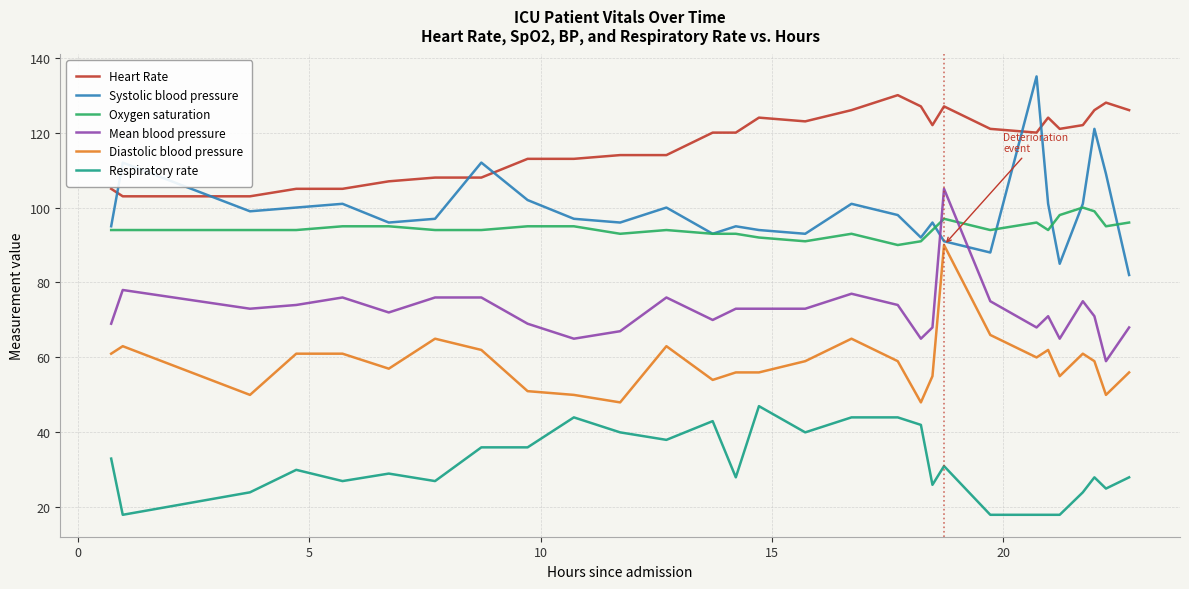

True or false: Respiratory rate and Diastolic blood pressure cross at least once.

False